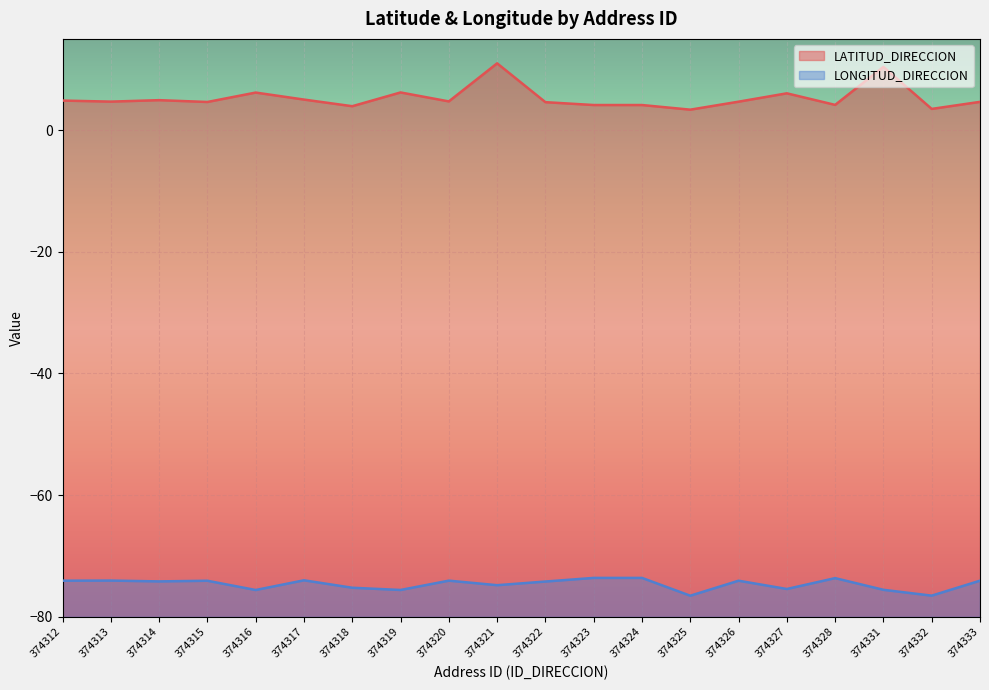

Reading left to right, what are all the values shown in this chart?

LATITUD_DIRECCION: 4.9	4.7	4.9	4.6	6.2	5.0	3.9	6.2	4.7	11.0	4.6	4.1	4.1	3.4	4.7	6.1	4.2	10.4	3.5	4.6
LONGITUD_DIRECCION: -74.1	-74.0	-74.2	-74.1	-75.6	-74.0	-75.2	-75.6	-74.1	-74.8	-74.2	-73.6	-73.6	-76.5	-74.1	-75.4	-73.6	-75.6	-76.5	-74.1